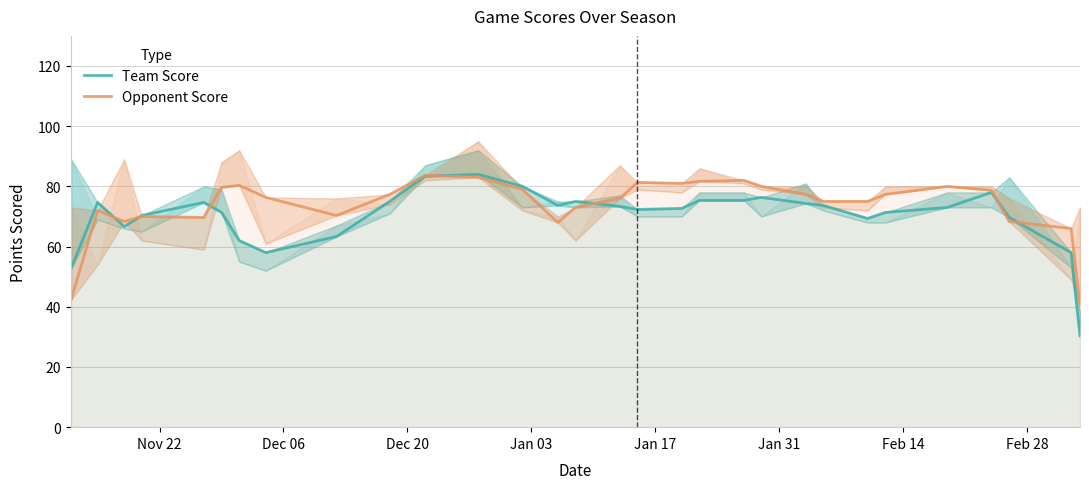

Rank the series by their maximum value, from lowest to highest.

Opponent Score, Team Score